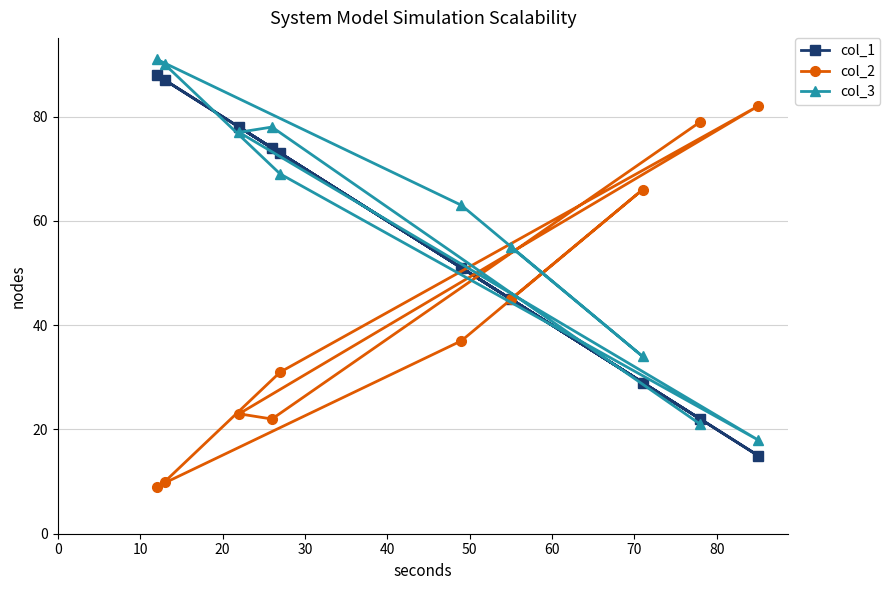

What is the value of the col_1 point at the 8th from the left?

29